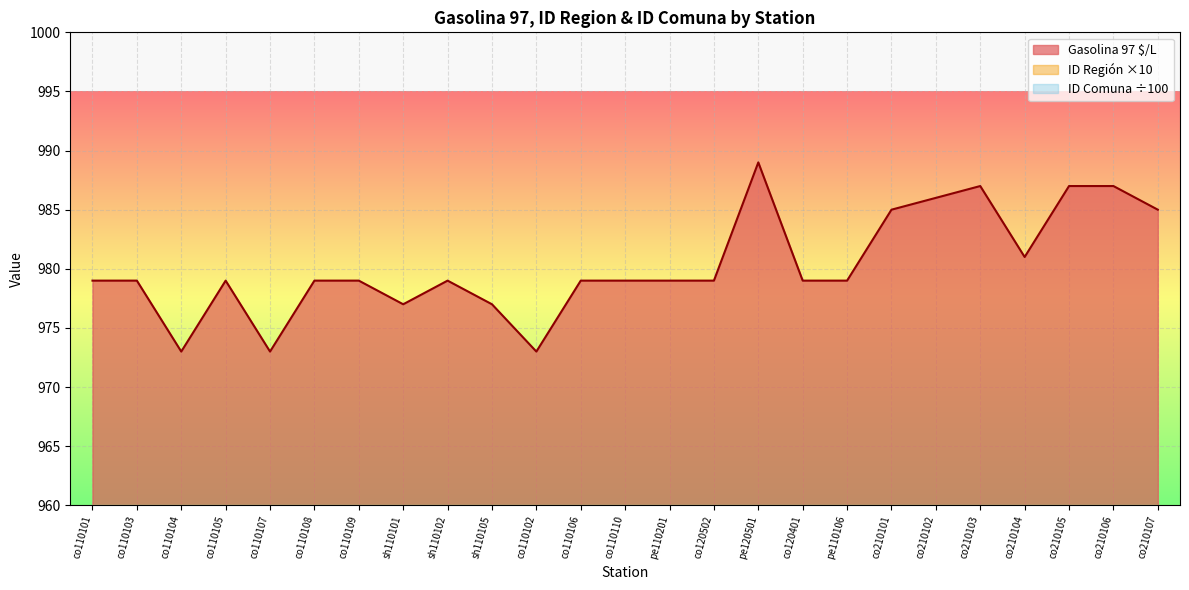

What is the value of the ID Comuna point at the 13th from the left?

11.1